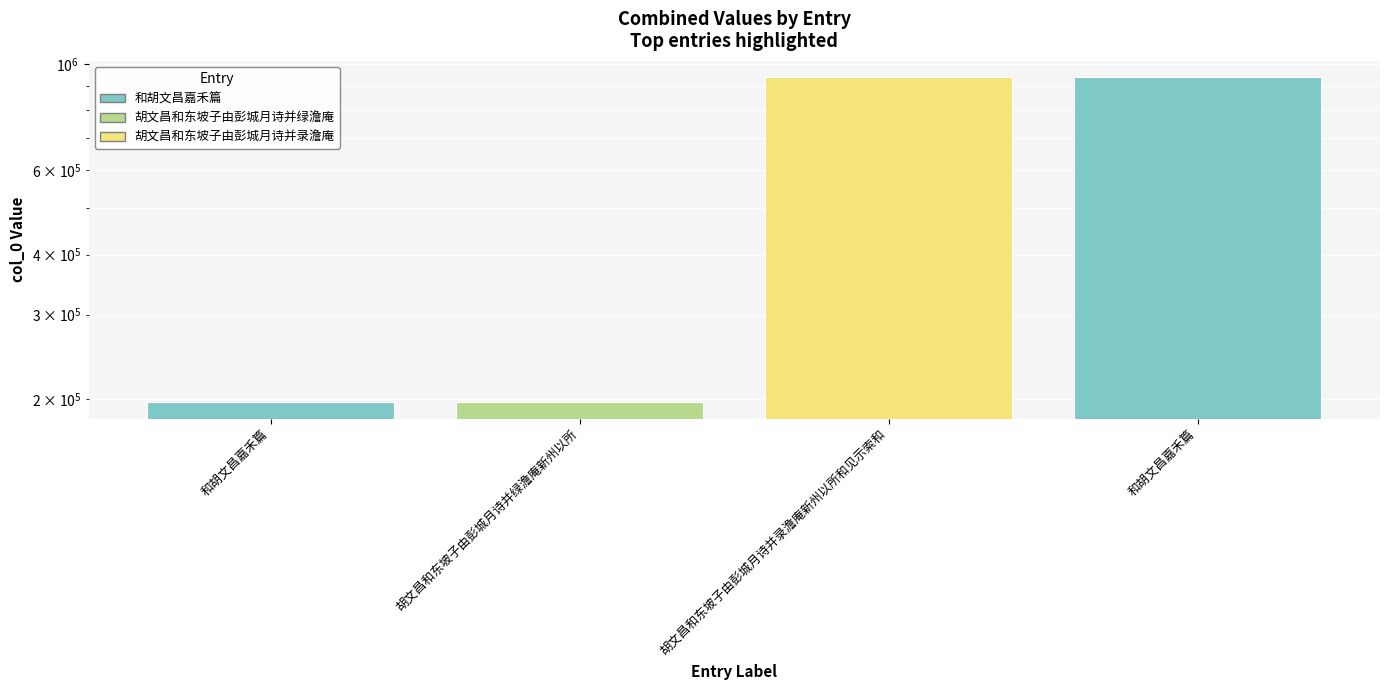

What is the sum of the values at 和胡文昌嘉禾篇 and 胡文昌和东坡子由彭城月诗并录澹庵新州以所和见示索和?

1135551